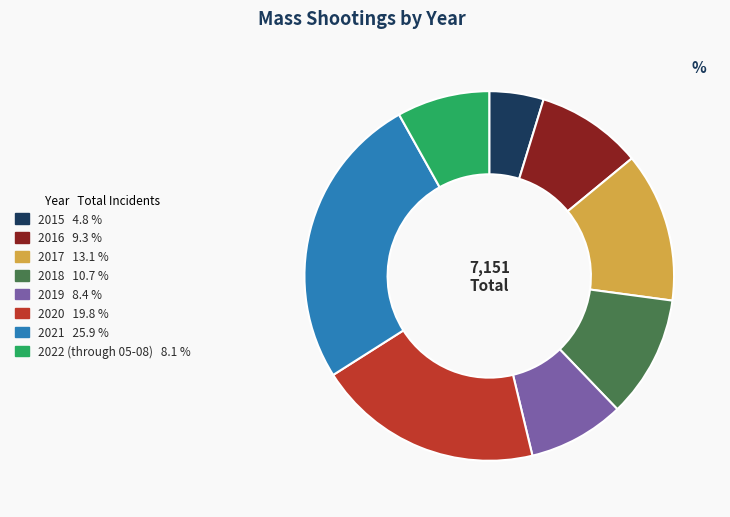

Count the number of slices in the pie.

8